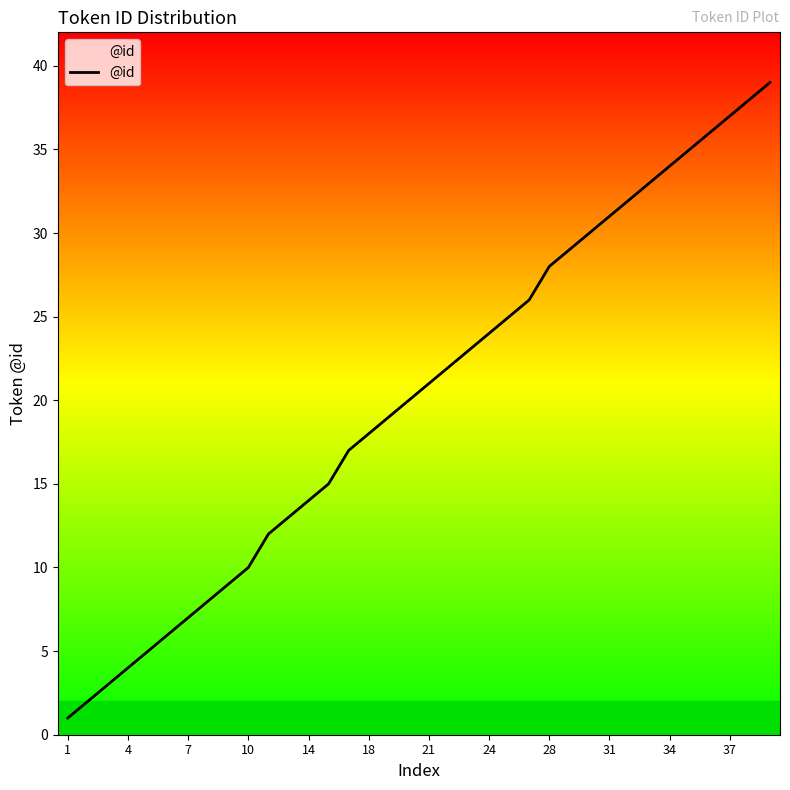

What is the difference between the maximum and minimum values?

38